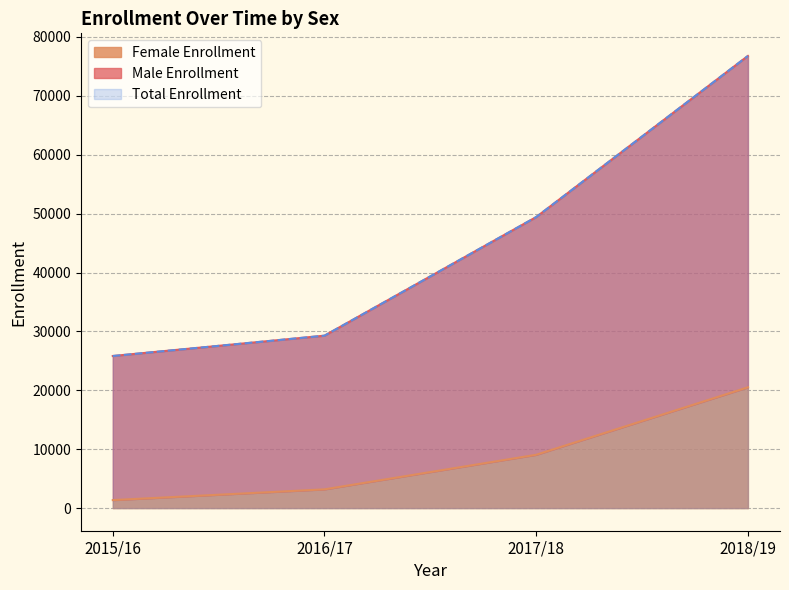

Does the chart have visible grid lines?

Yes